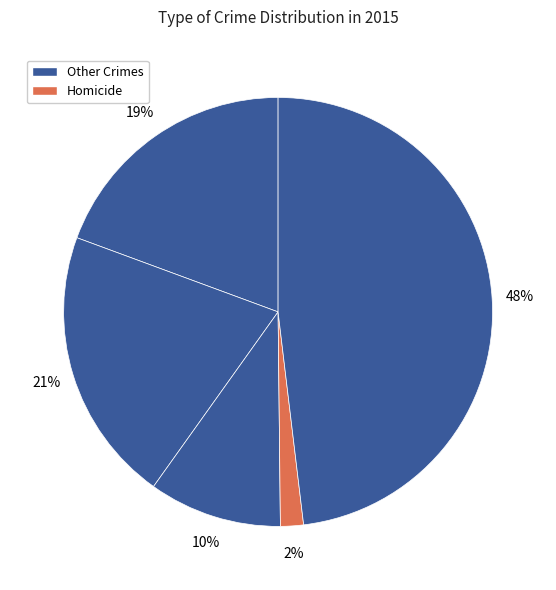

How many slices are in this pie chart?

5